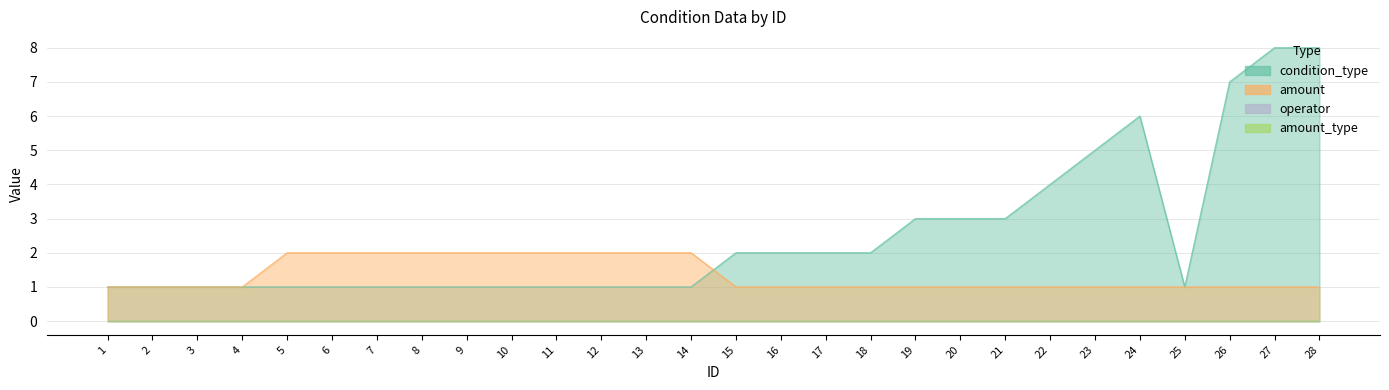

Where is condition_type nearest to the value 4?

22